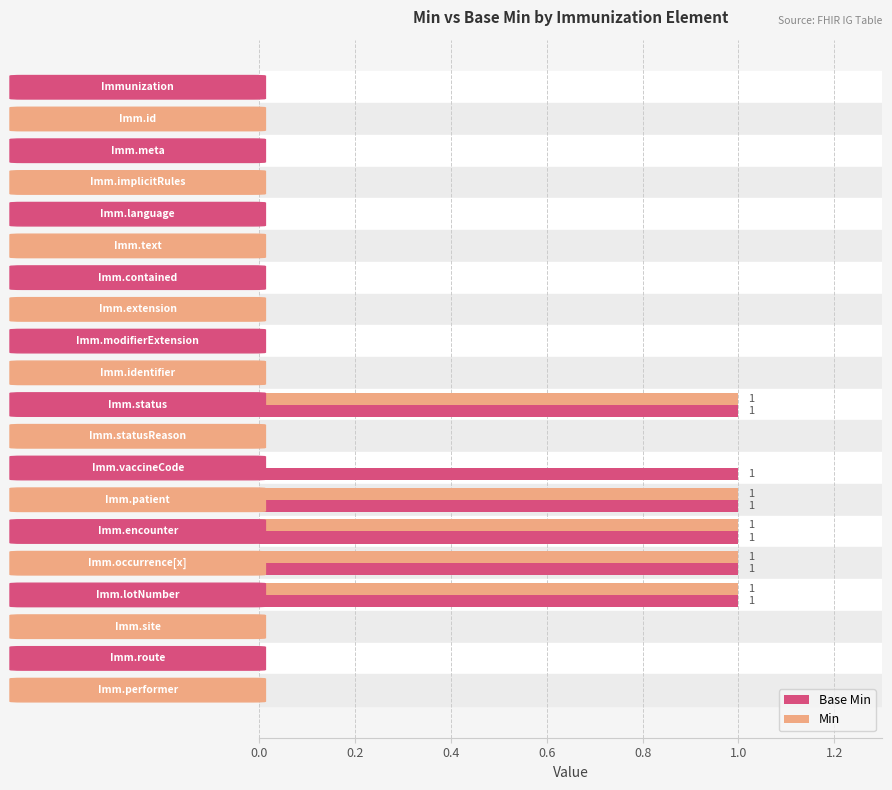

What is the sum of all Base Min values?

6